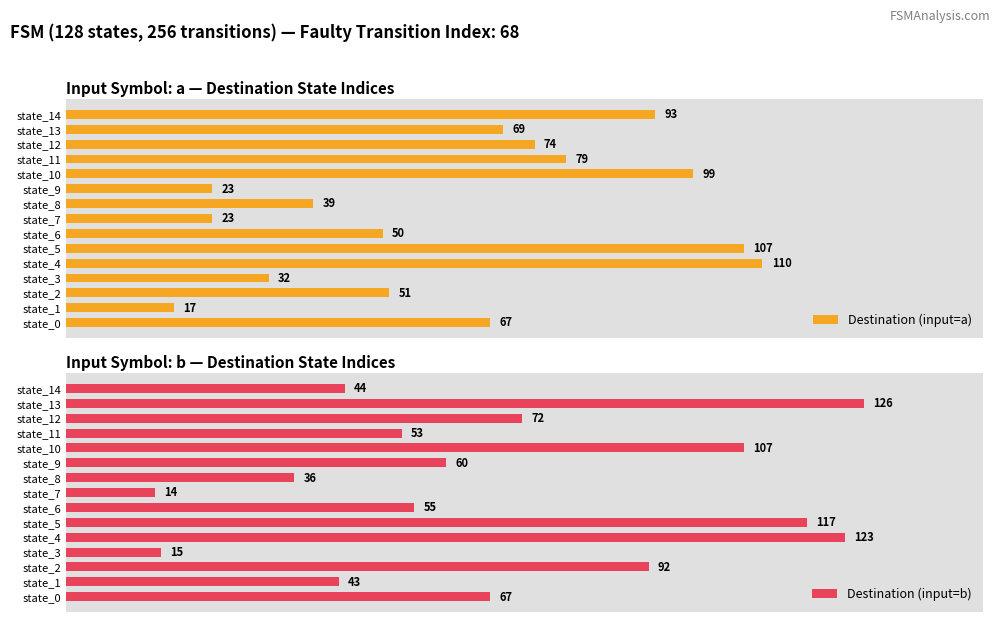

Where is Destination (input=a) nearest to the value 63?

state_0